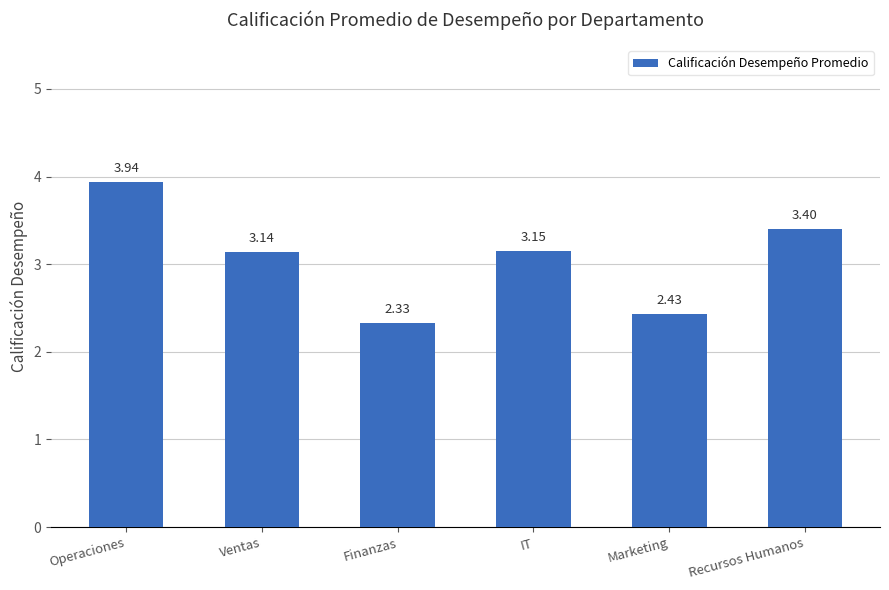

At which label is the value closest to 3?

Ventas